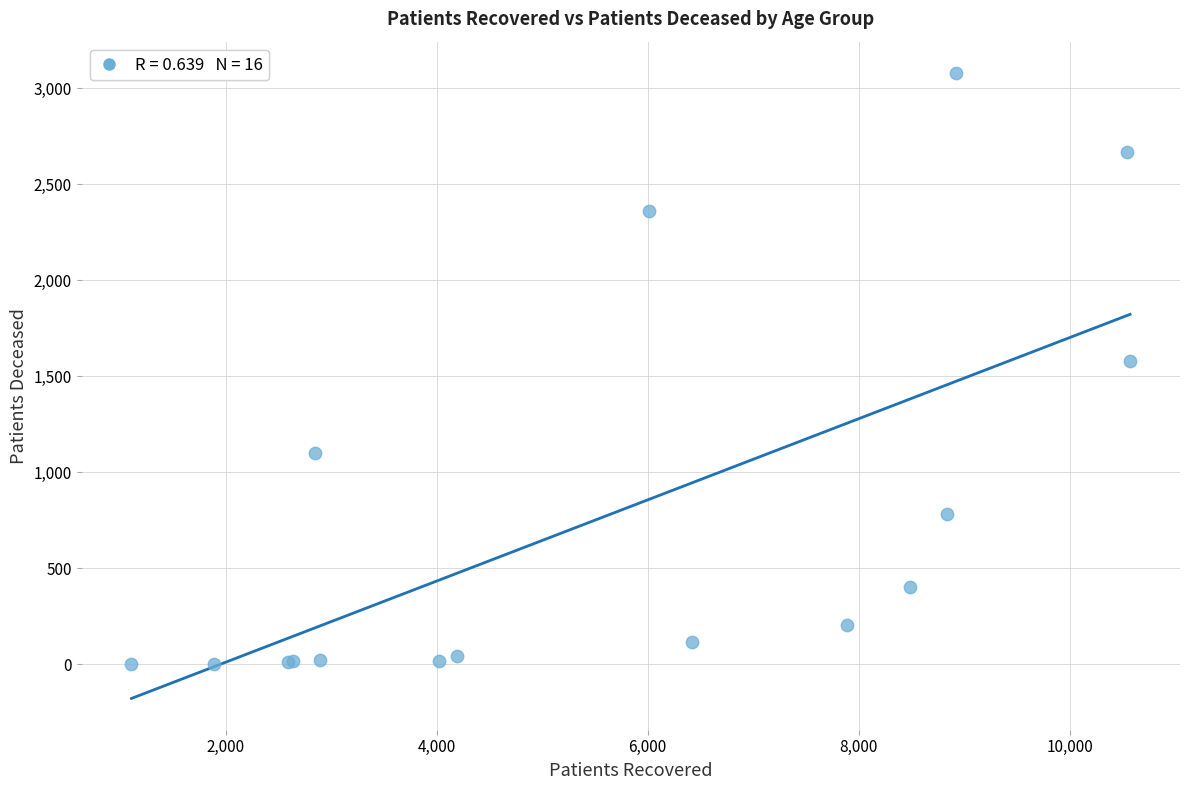

What Y value in the scatter plot is closest to 1541?

1582